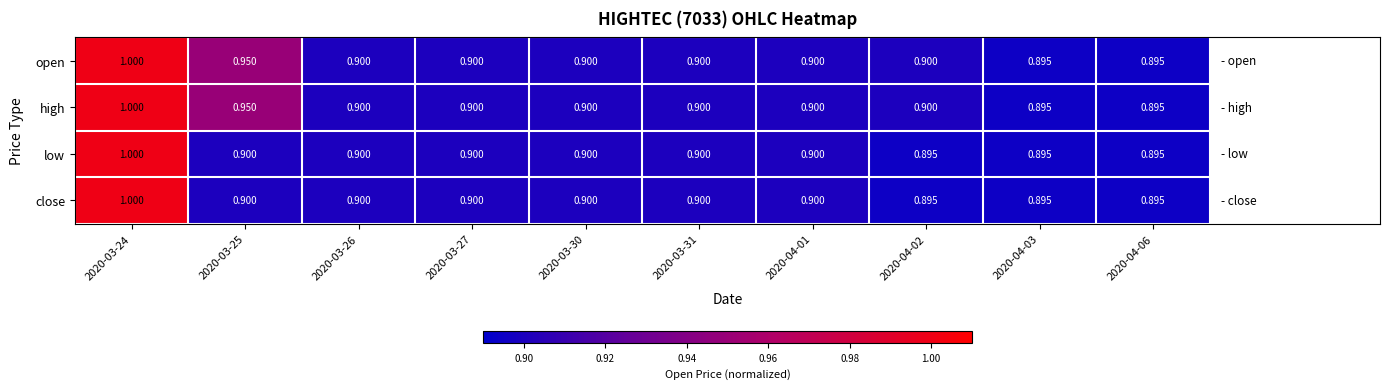

Is the value of low at 2020-03-31 greater than the value of close at 2020-03-24?

No